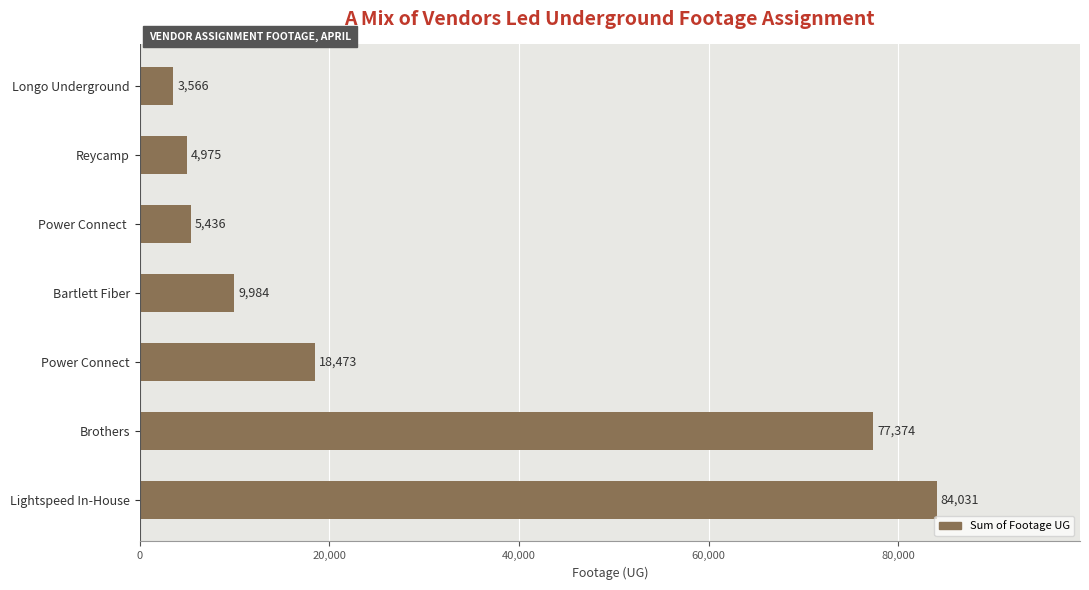

Between Bartlett Fiber and Reycamp, which is larger?

Bartlett Fiber